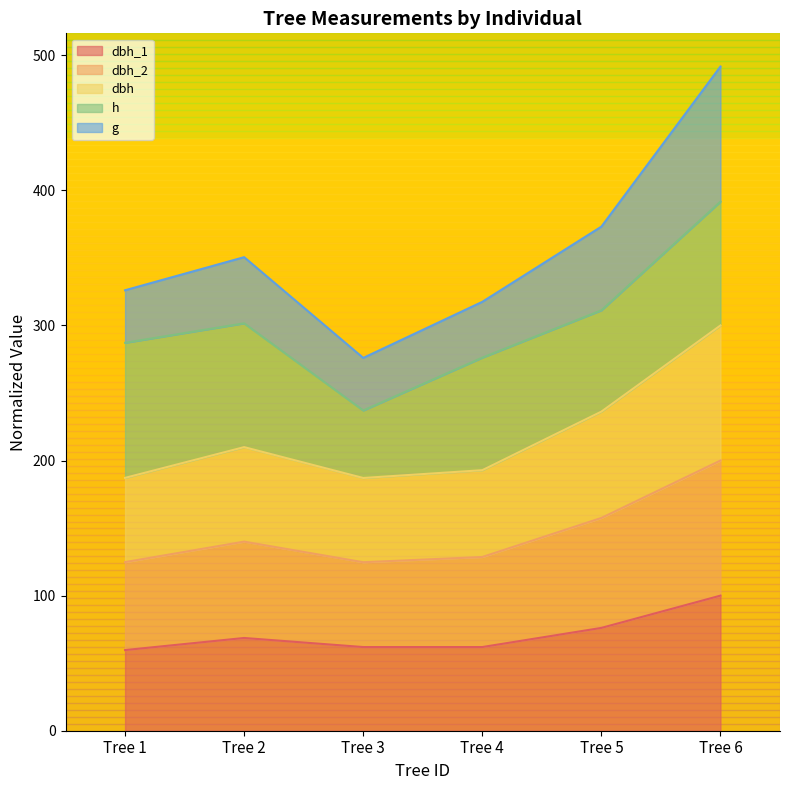

At which category is the sum across all series the highest?

Tree 6